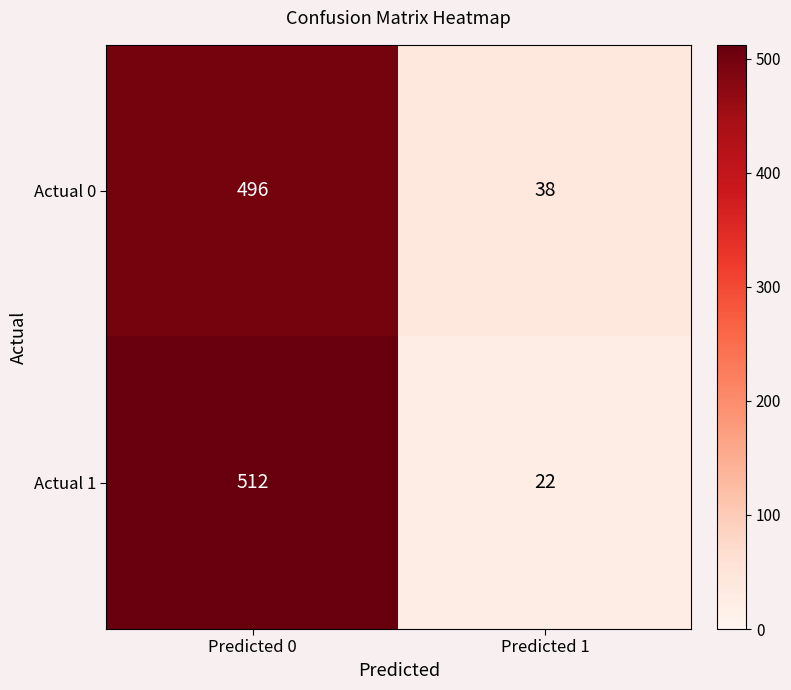

List the series in order of their peak value, lowest first.

Actual 0, Actual 1